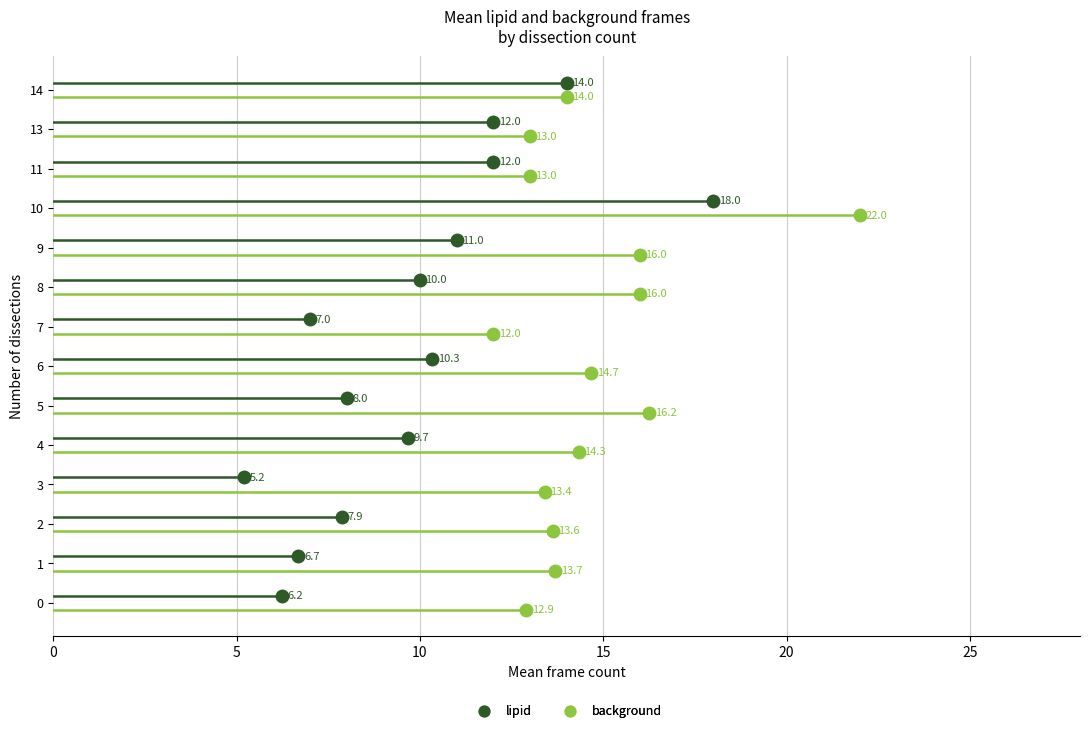

Between 13 and 10, which is larger?

10